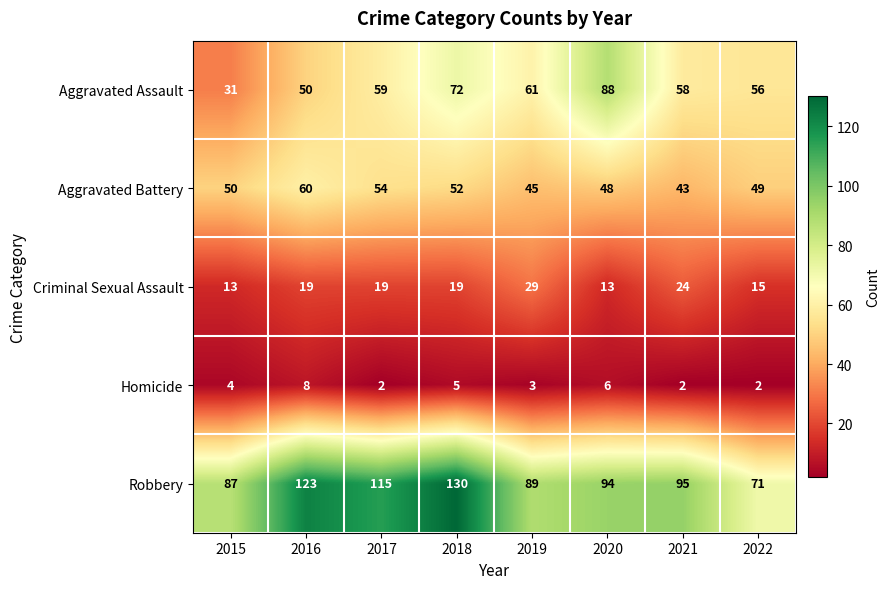

What is the difference between the Aggravated Assault values at 2020 and 2016?

38